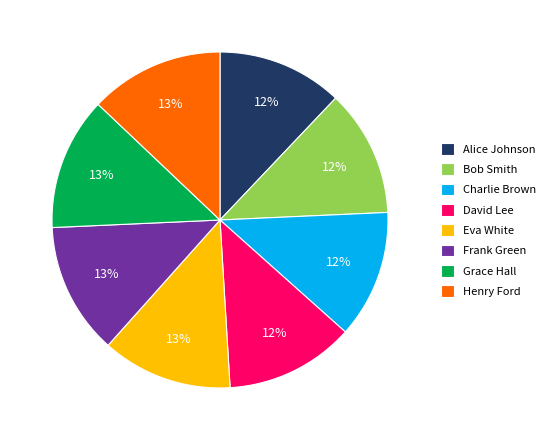

Approximately how many times larger is the value at Henry Ford compared to Alice Johnson?

1.1